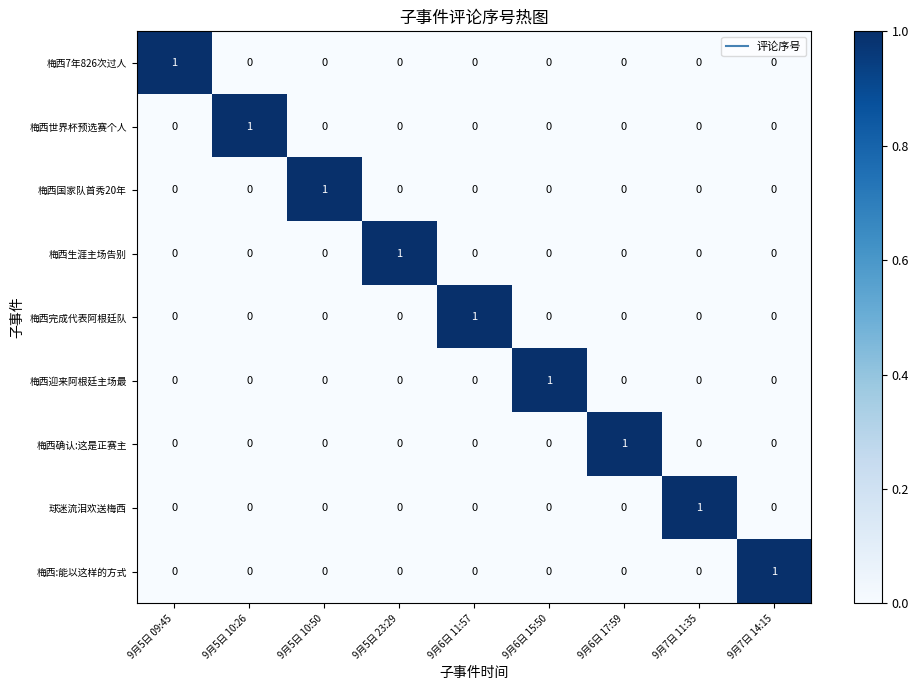

Count the 梅西国家队首秀20年 values in the range 0 to 1.

9